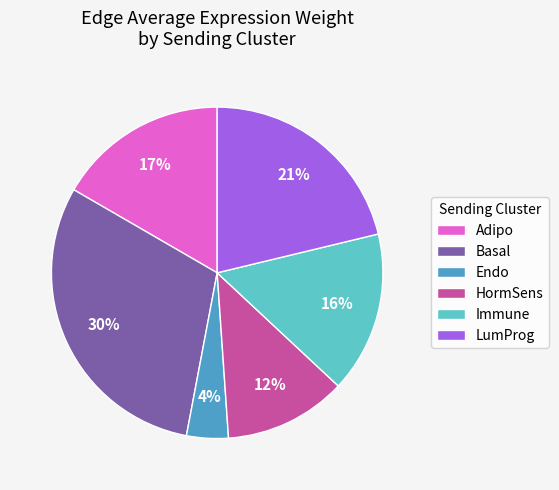

True or false: LumProg accounts for 21% of the total.

True